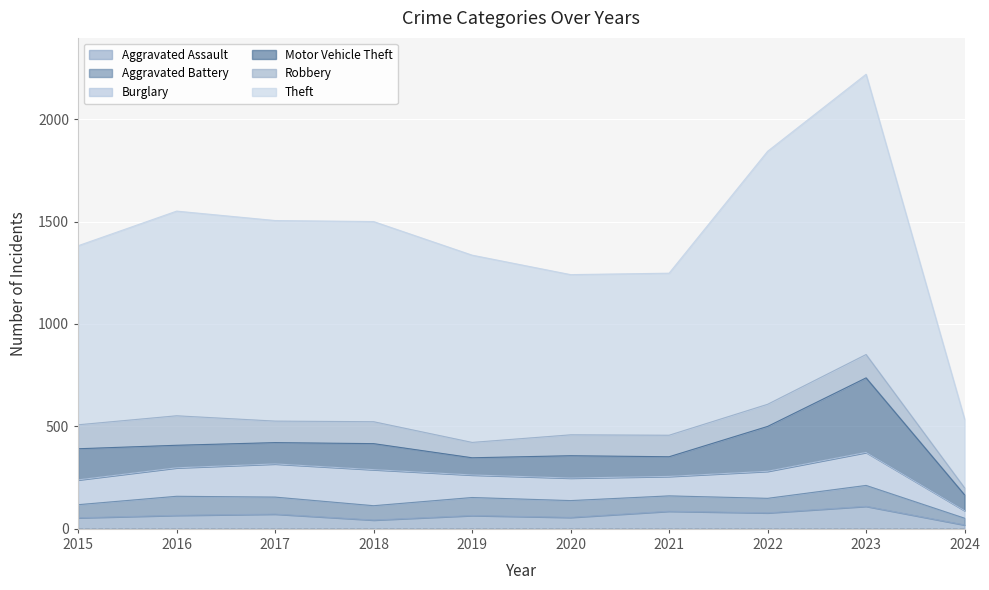

Does the chart display data point markers on the line(s)?

No